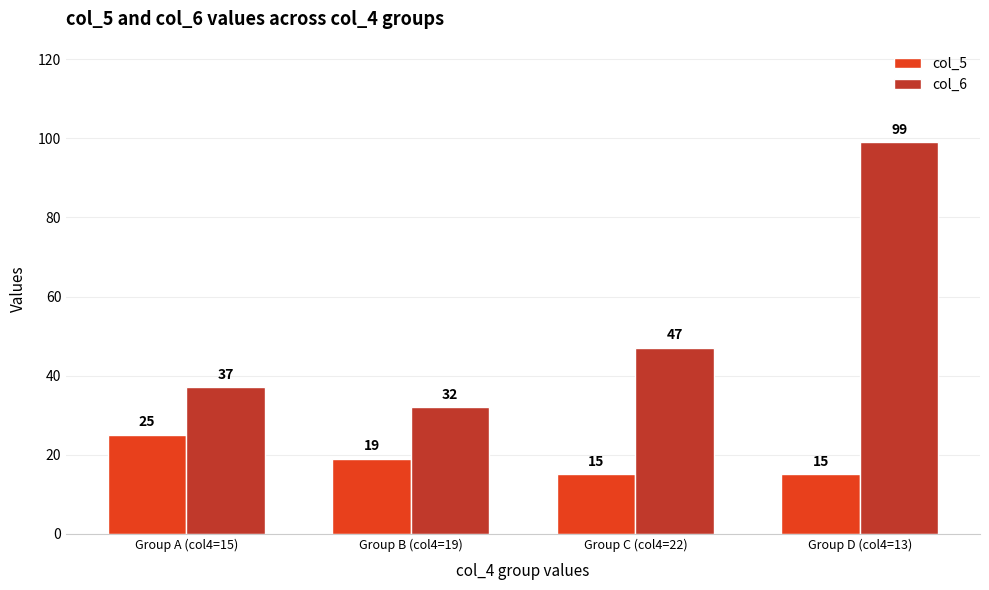

How many data points in col_6 are less than 47?

2